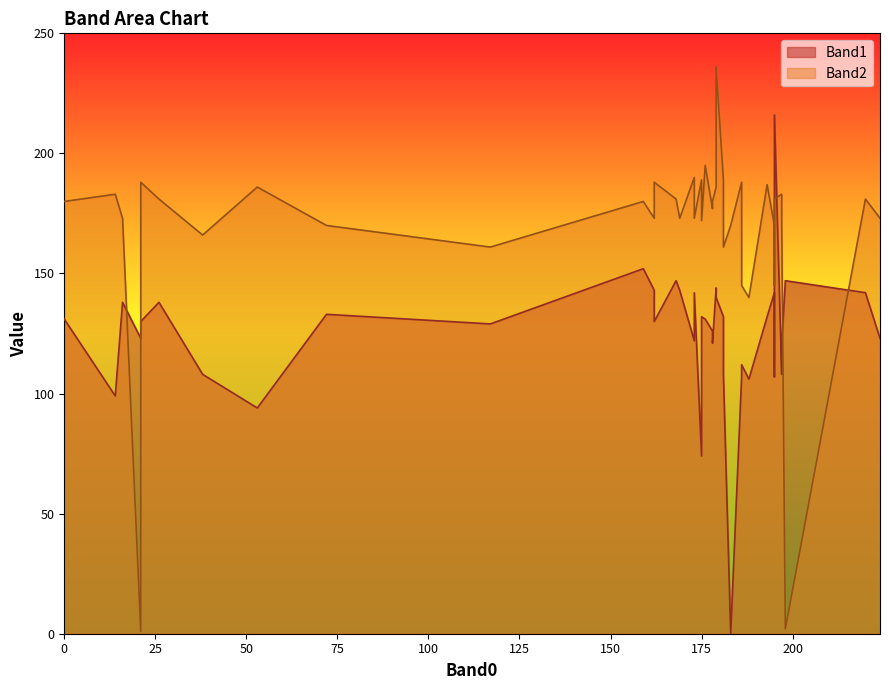

Count the number of data series in this chart.

2